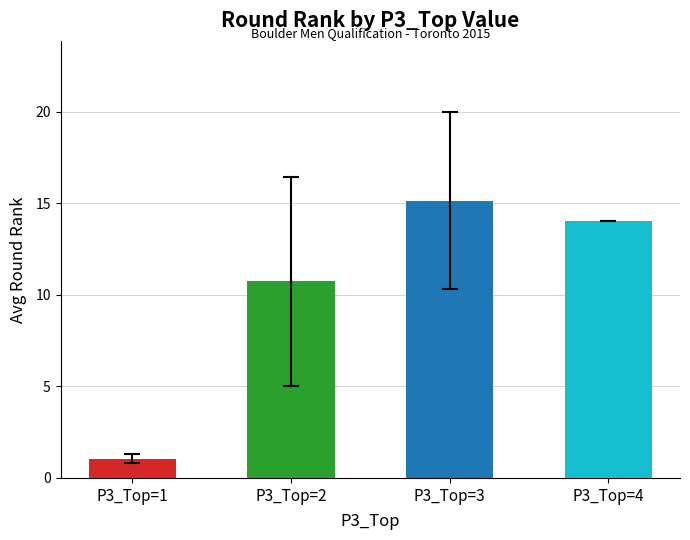

Reading left to right, transcribe all the data shown in this chart.

1.1	10.7	15.1	14.0